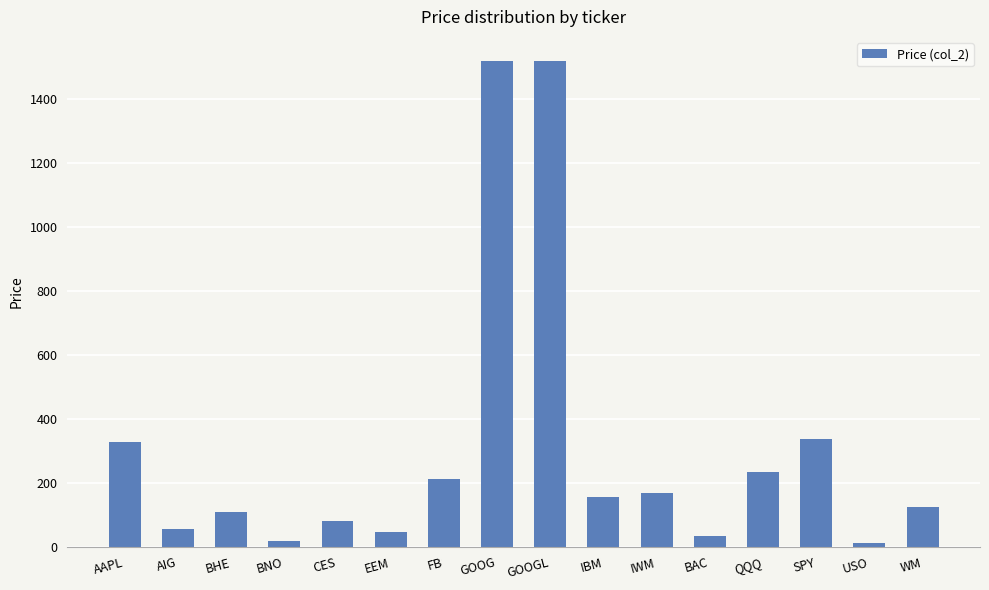

How many data points are above 155?

8